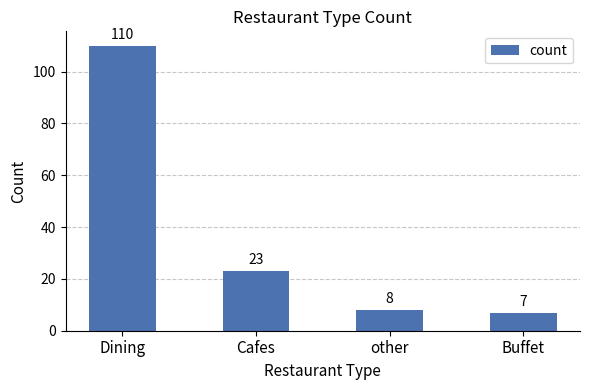

True or false: the data shows 13 at Cafes.

False